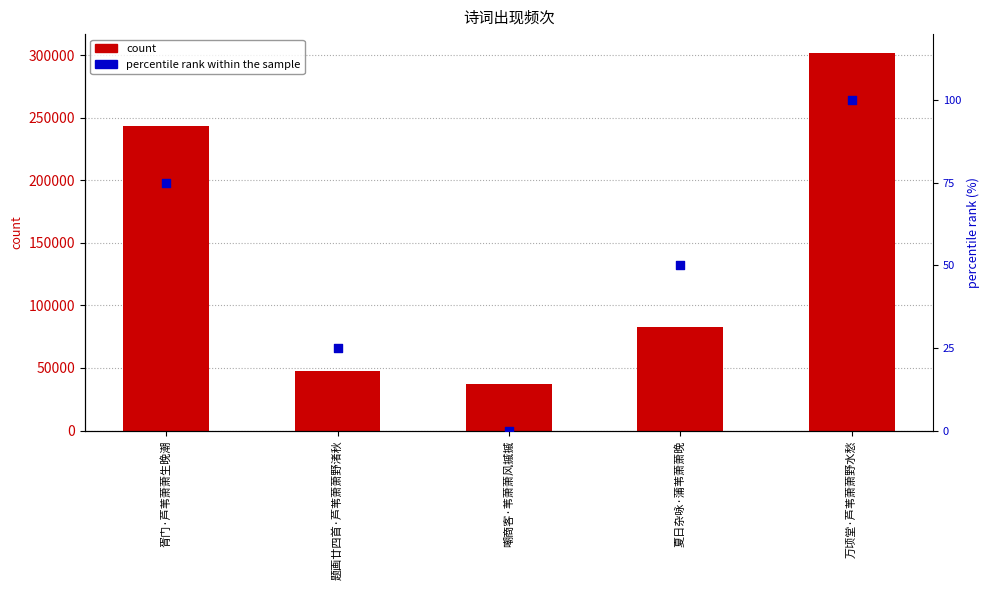

What are all the series names shown in the legend?

count, percentile rank within the sample